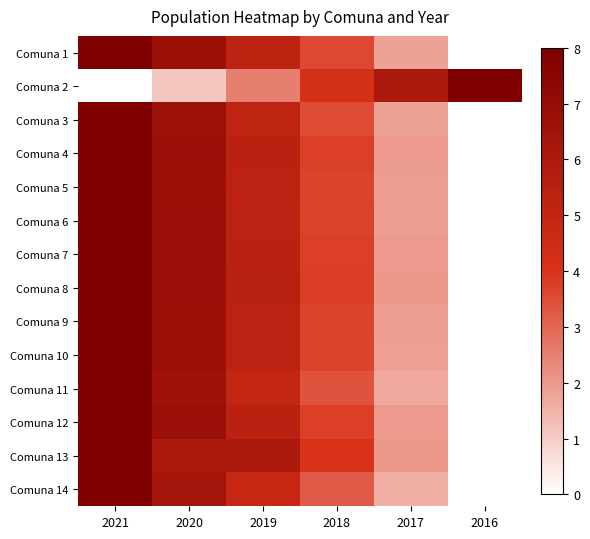

Between 2020 and 2017, which is larger?

2020